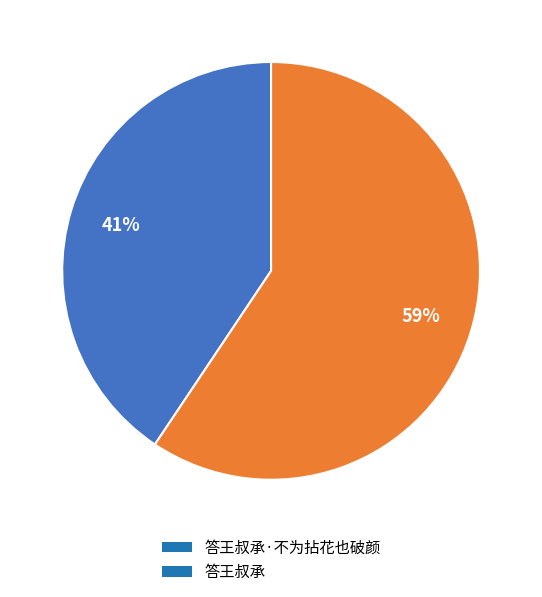

Which slice is the largest?

答王叔承